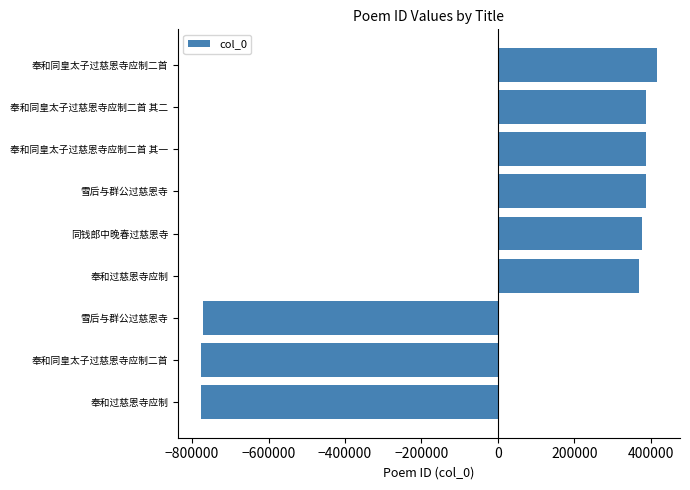

How many categories are shown in the chart?

9